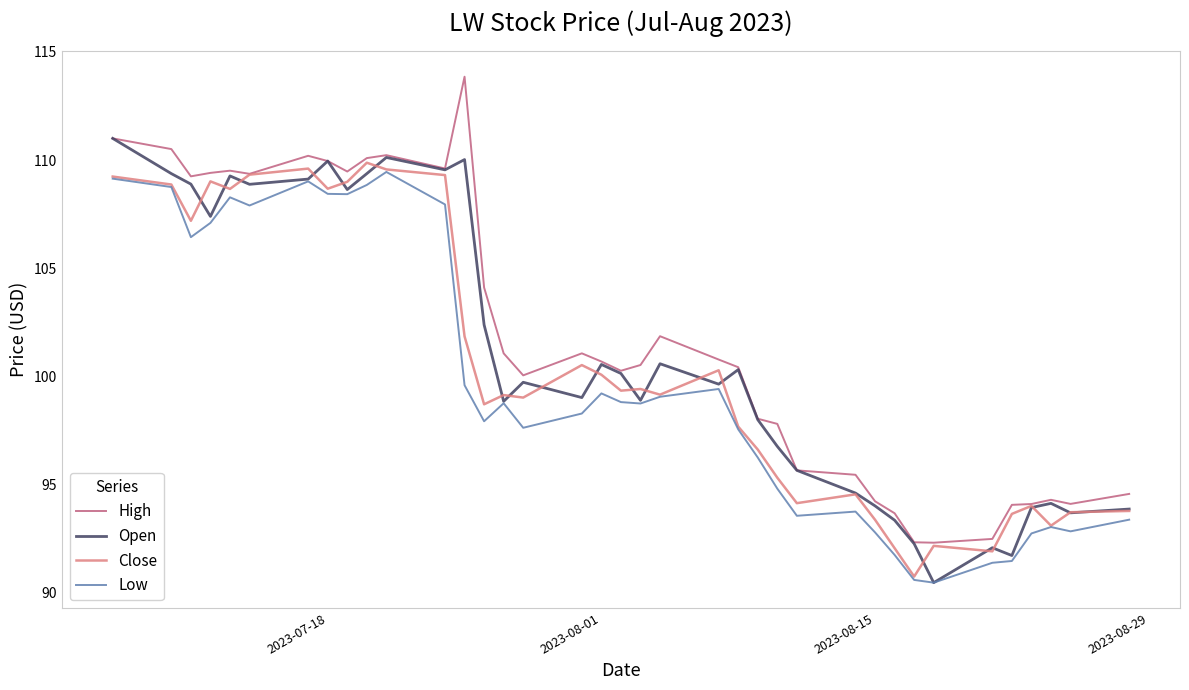

What is the minimum value for Low?

90.5